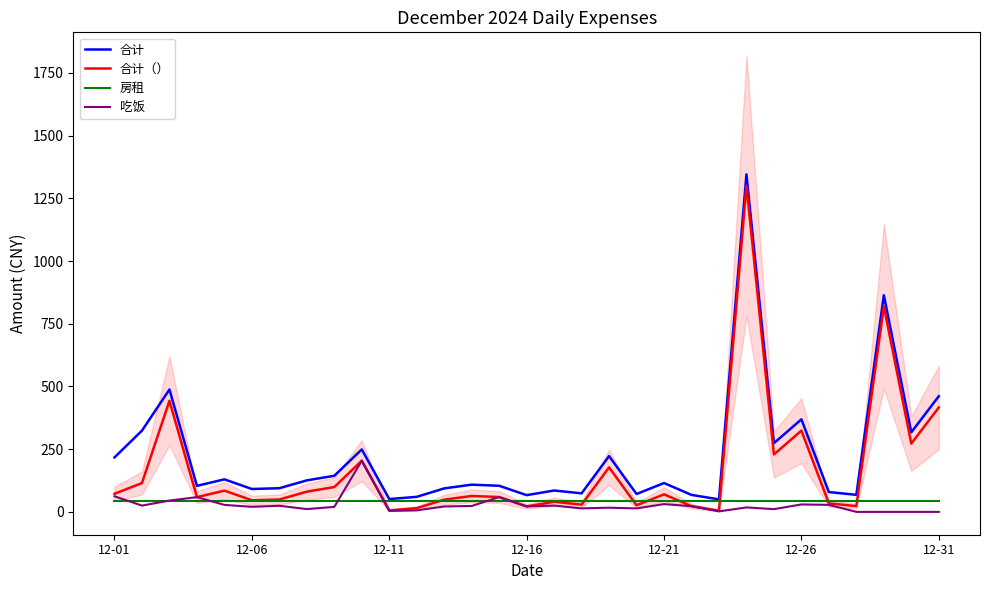

At which label is 吃饭 closest to 102?

12-01